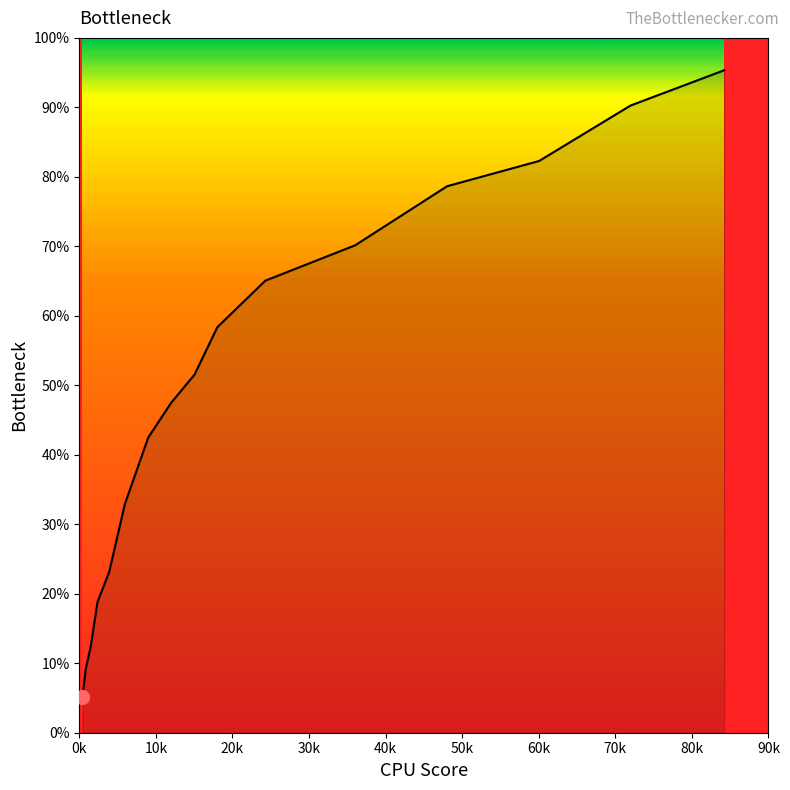

What is the difference between the maximum and minimum values?

90.2